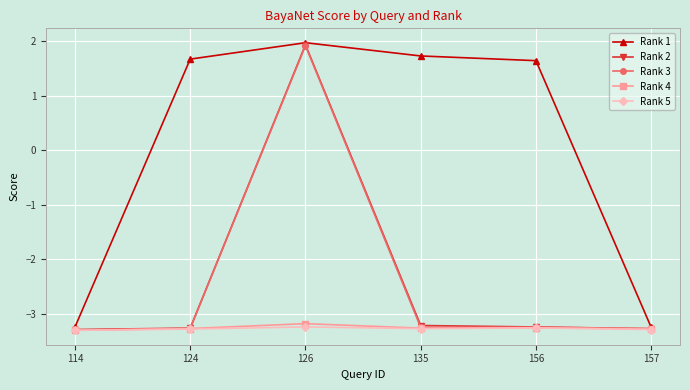

What is the sum of the Rank 5 values at 126 and 156?

-6.5